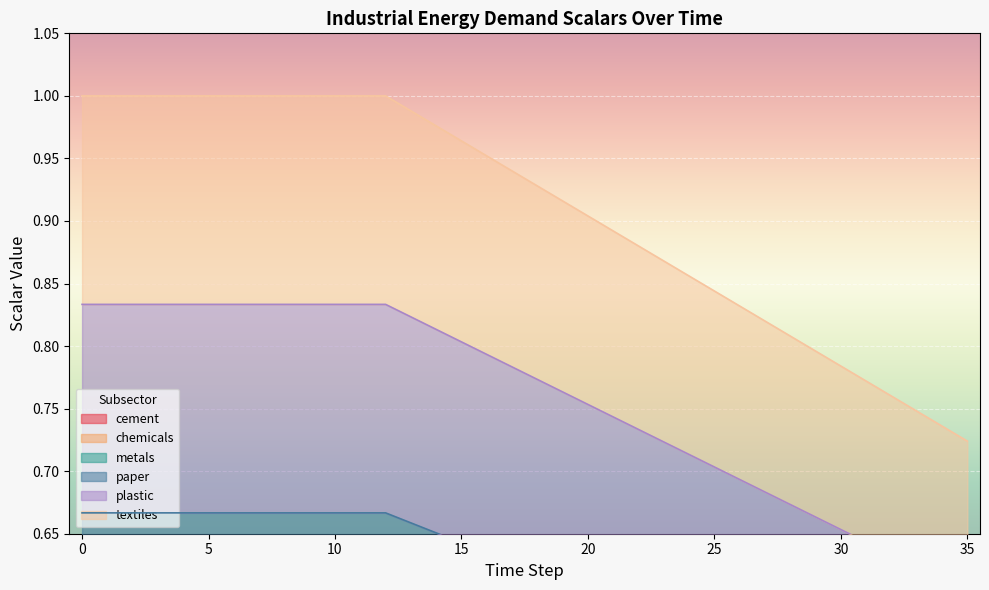

True or false: chemicals and paper cross at least once.

False